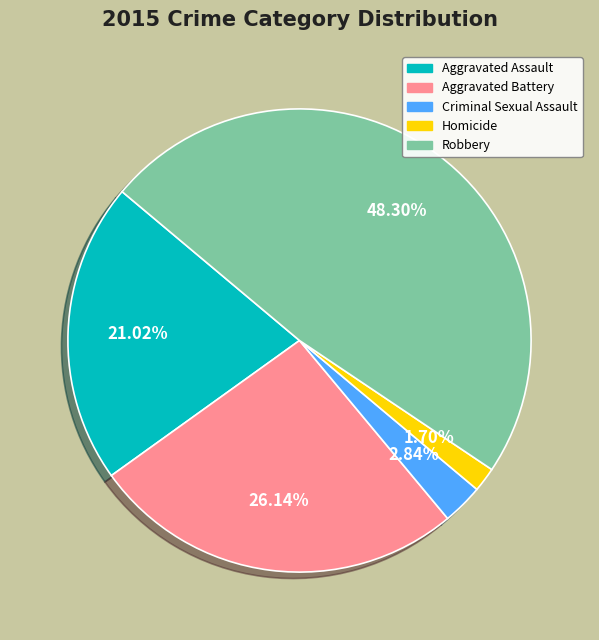

Count the number of slices in the pie.

5